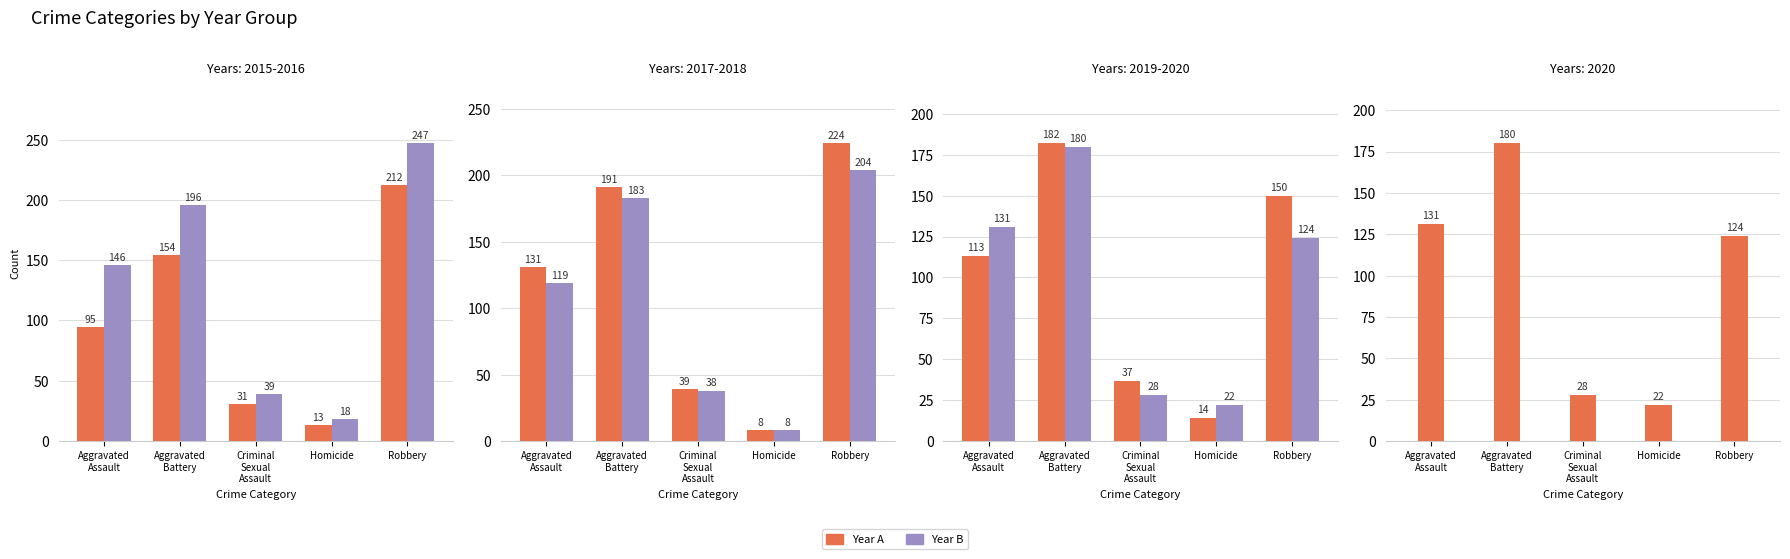

What is the difference between the second highest and second lowest values in the 2018 series?

145